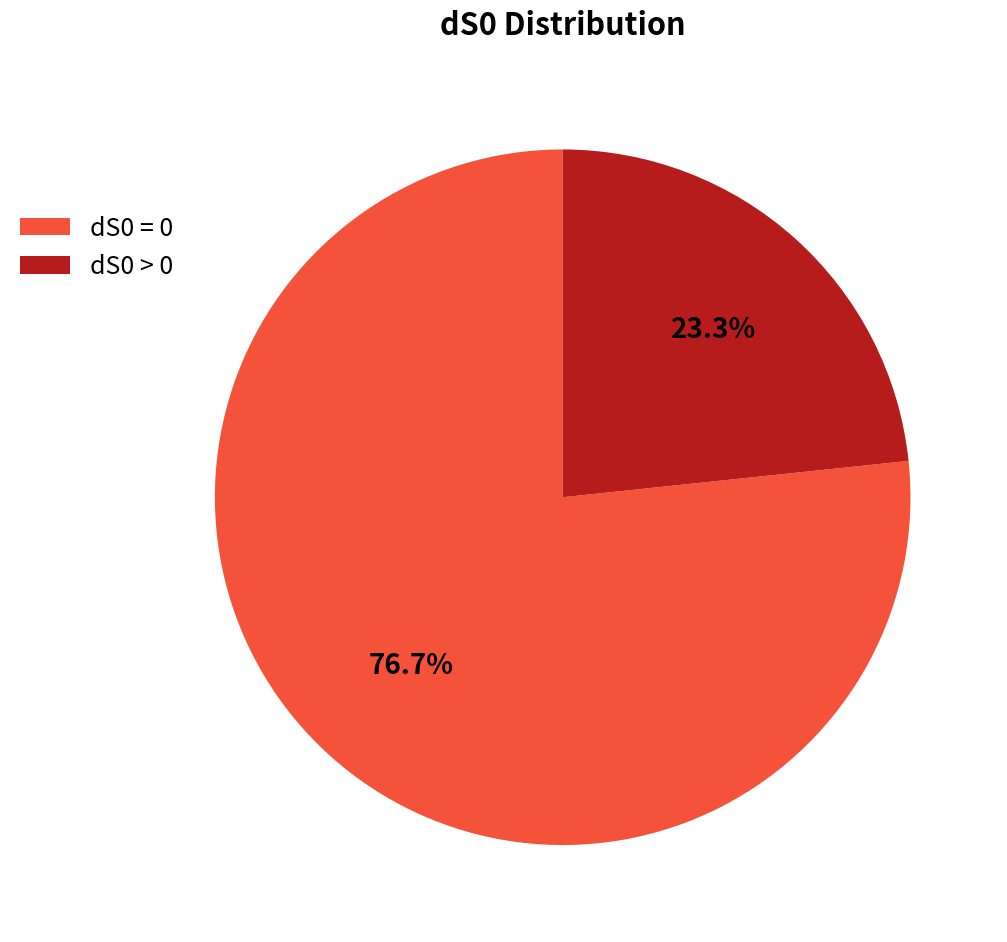

Which category accounts for the majority?

dS0 = 0